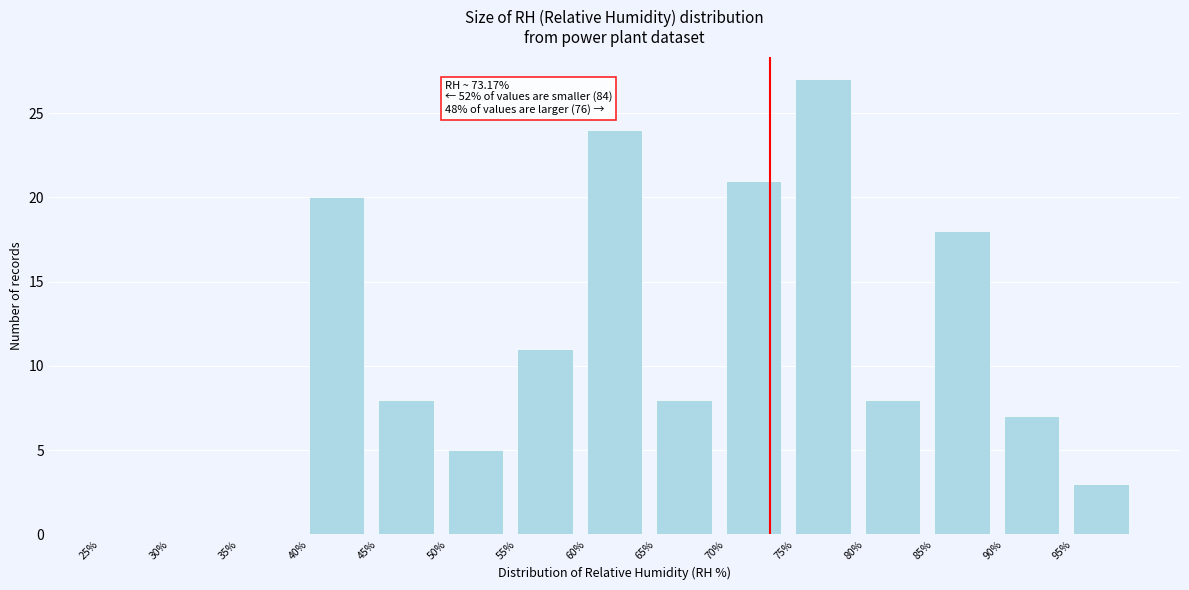

Which range on the x-axis has the tallest bar?

75 to 80